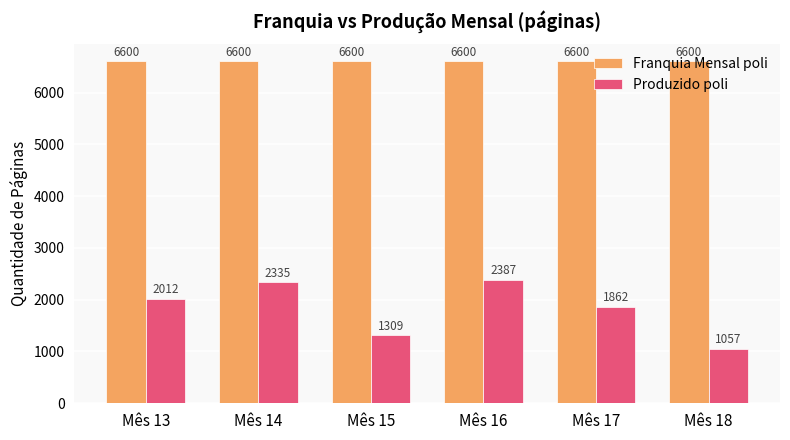

Reading left to right, what are all the values shown in this chart?

Franquia Mensal poli: 6600	6600	6600	6600	6600	6600
Produzido poli: 2012	2335	1309	2387	1862	1057